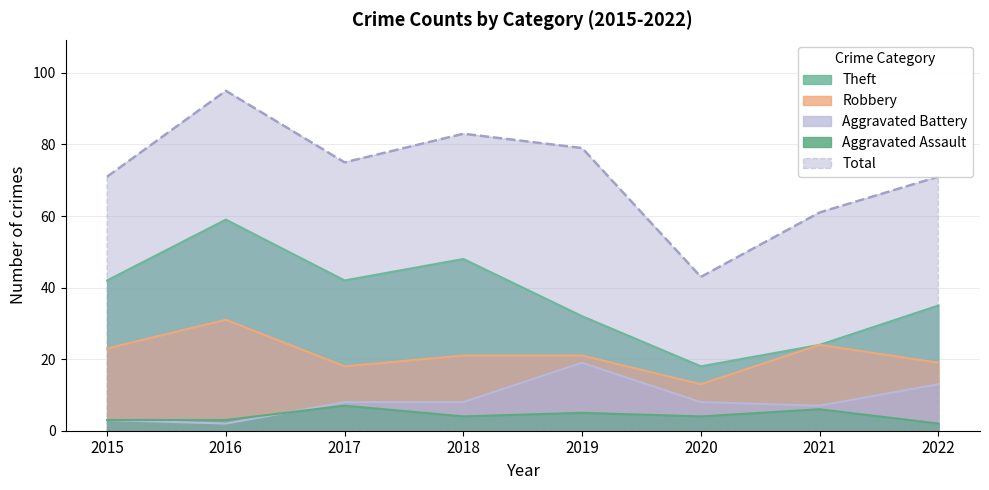

Reading left to right, extract all data points from this chart.

Theft: 42	59	42	48	32	18	24	35
Robbery: 23	31	18	21	21	13	24	19
Aggravated Battery: 3	2	8	8	19	8	7	13
Aggravated Assault: 3	3	7	4	5	4	6	2
Total: 71	95	75	83	79	43	61	71